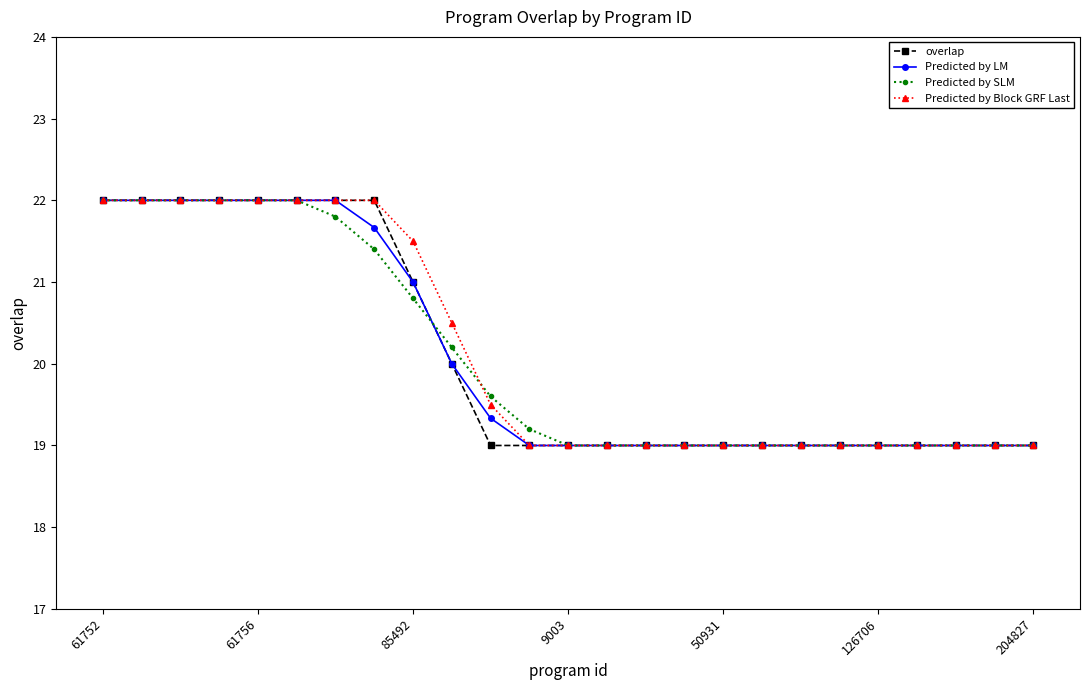

What is the value of the Predicted by Block GRF Last point at the 23rd from the left?

19.0